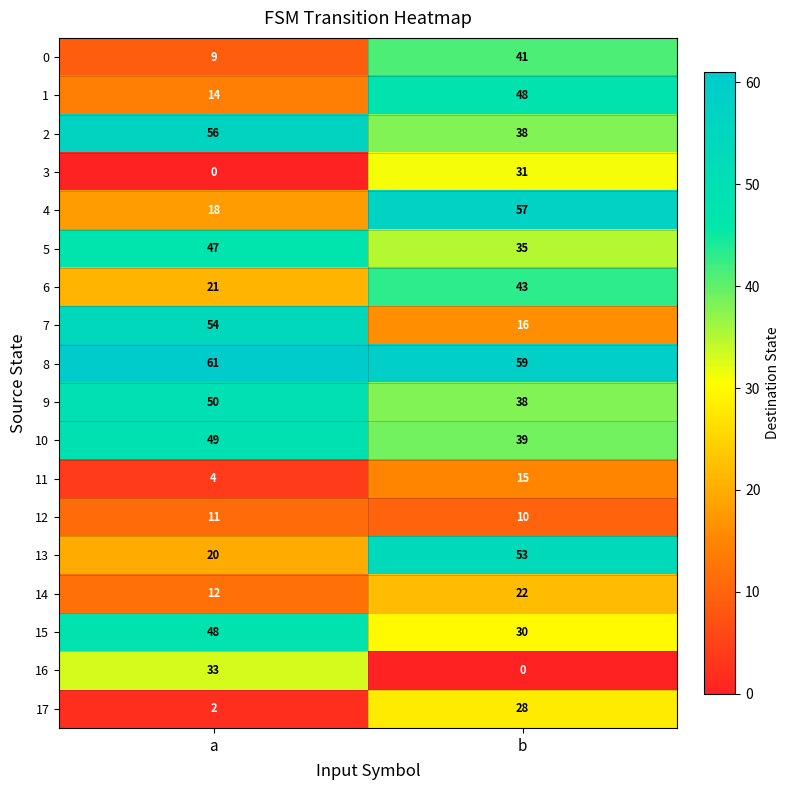

What is the difference between the 10 values at a and b?

10